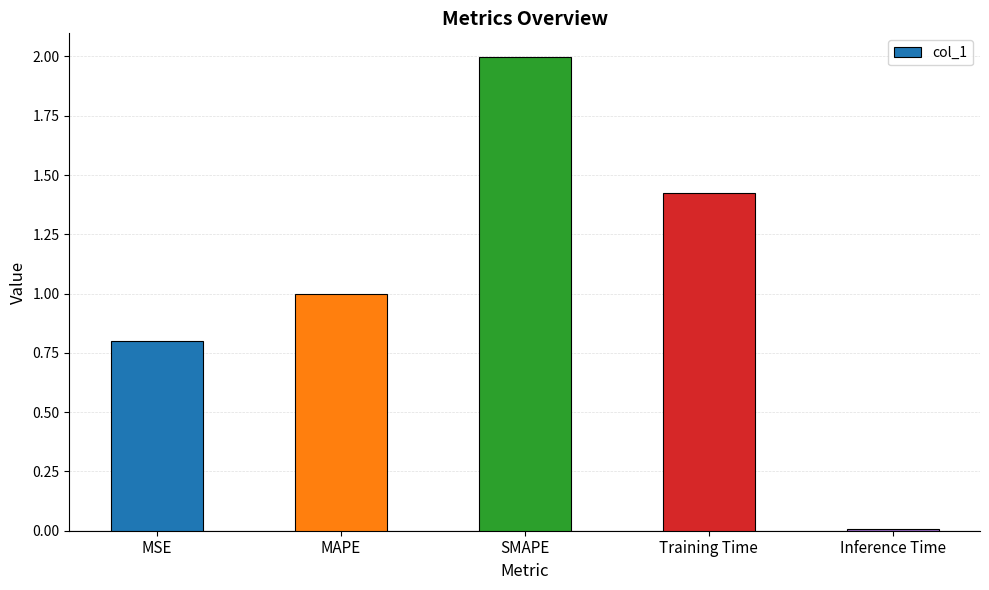

How many bars are there in total?

5